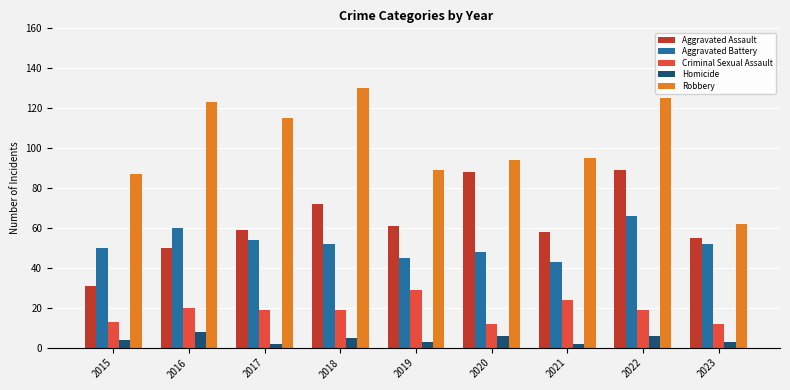

At 2018, list the series in order from largest to smallest.

Robbery, Aggravated Assault, Aggravated Battery, Criminal Sexual Assault, Homicide